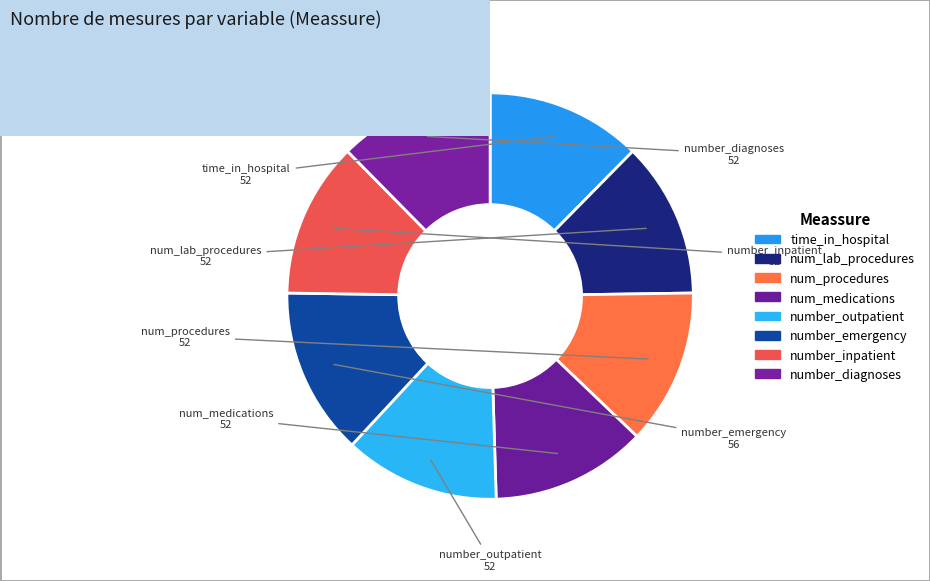

The time_in_hospital slice represents 12% of the pie. True or false?

True